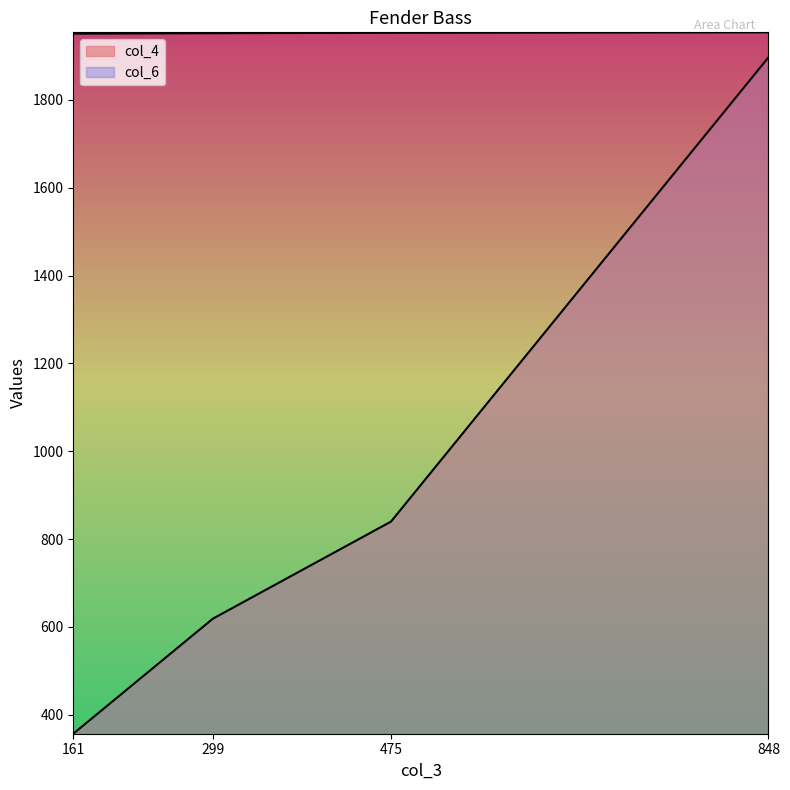

Reading left to right, transcribe all the data shown in this chart.

col_4: 357	619	840	1897
col_6: 1951	1952	1953	1954